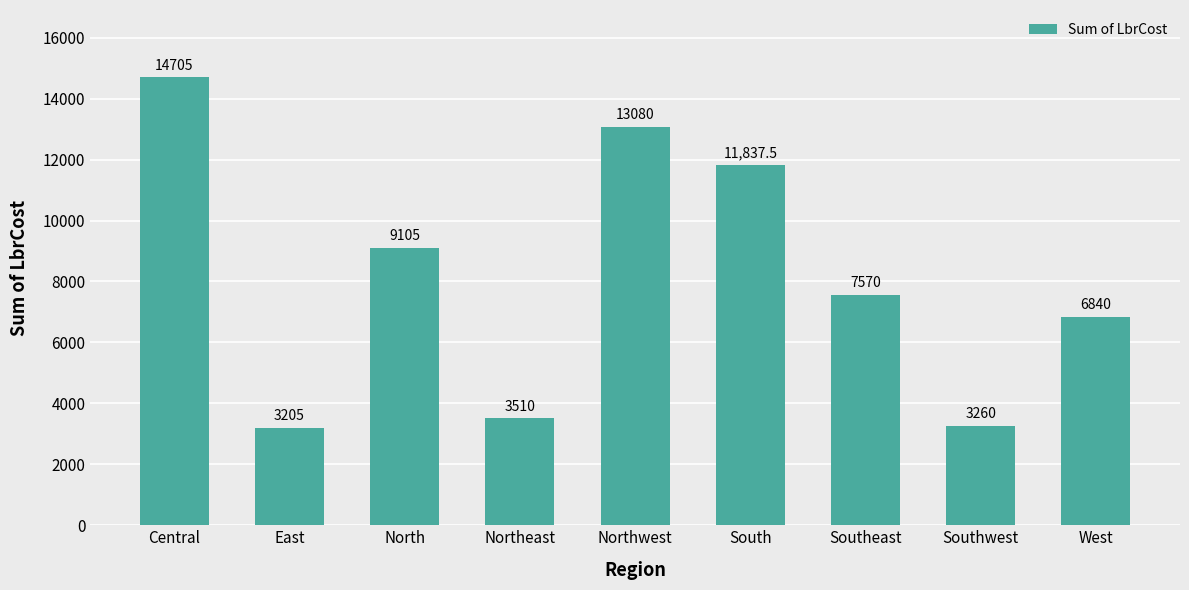

What is the sum of all values?

73112.5